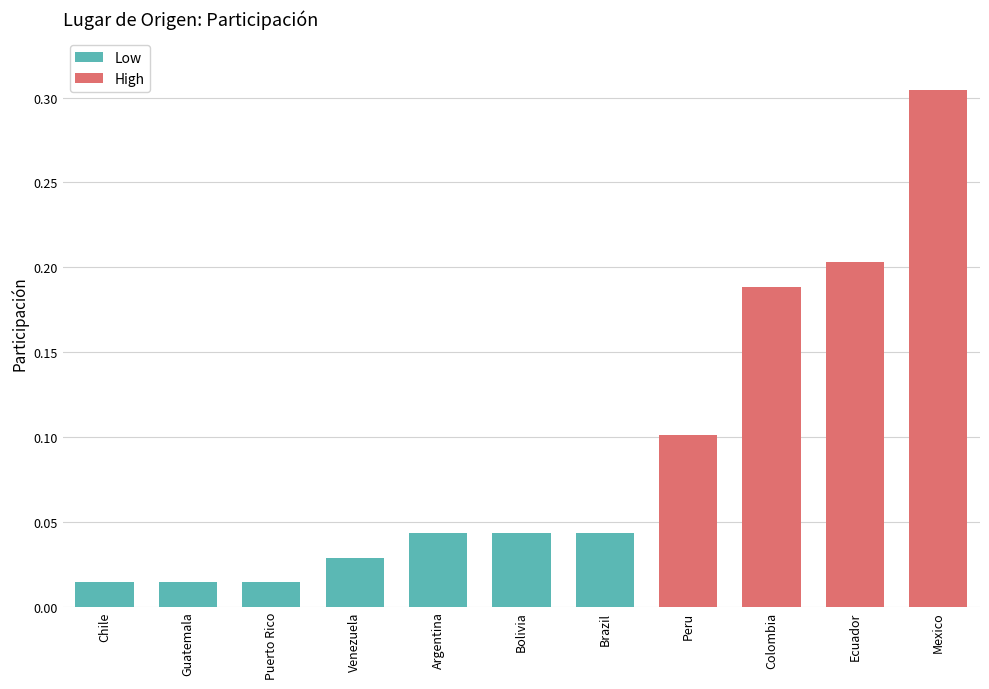

The Low series shows 0.1 at Brazil. True or false?

False